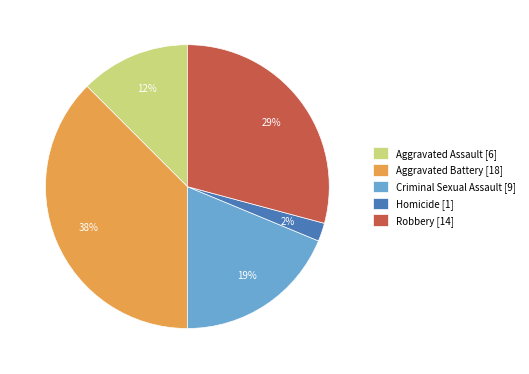

Does Aggravated Battery represent more than half of the total?

No